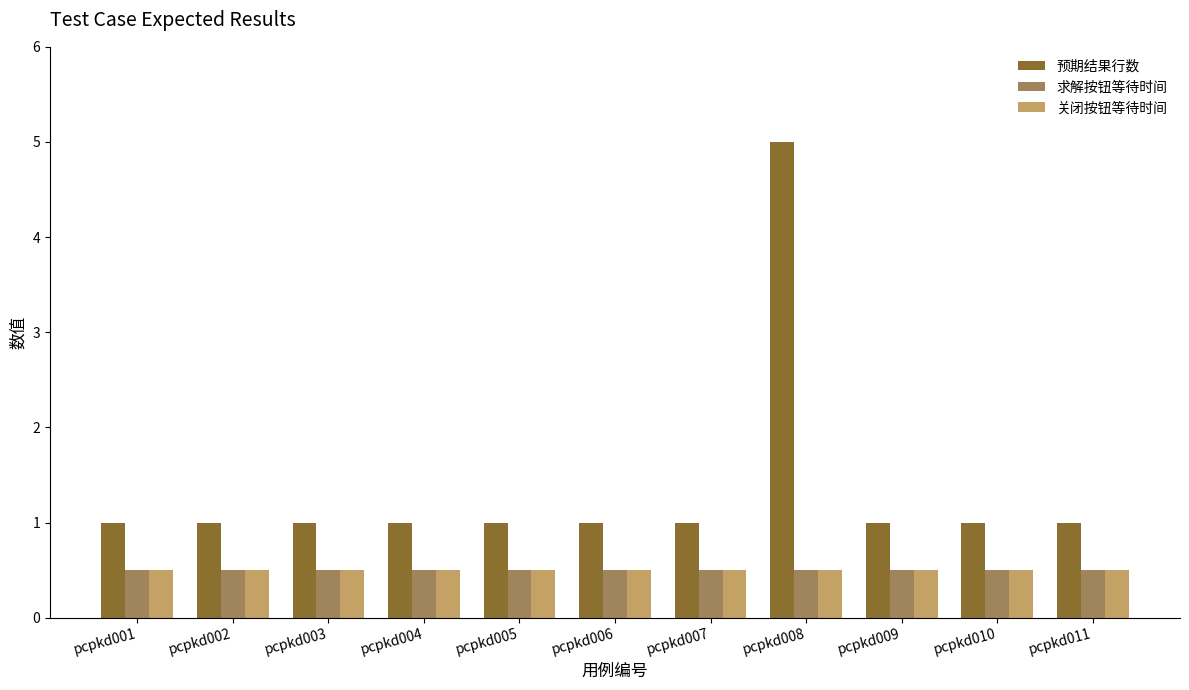

Which series has the widest spread of values?

预期结果行数